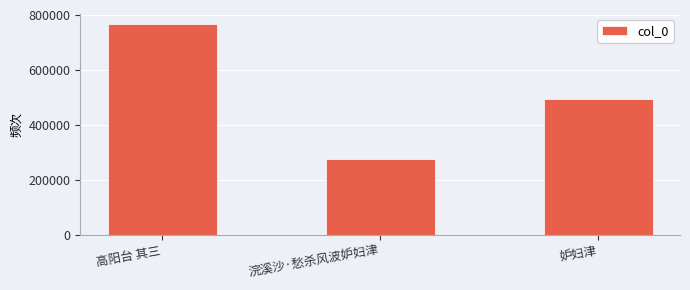

Approximately how many times larger is the value at 妒妇津 compared to 浣溪沙·愁杀风波妒妇津?

1.8